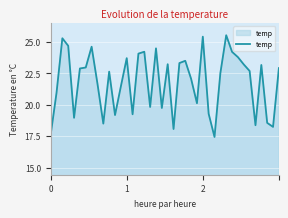

What is the difference between the maximum and minimum values?

8.1